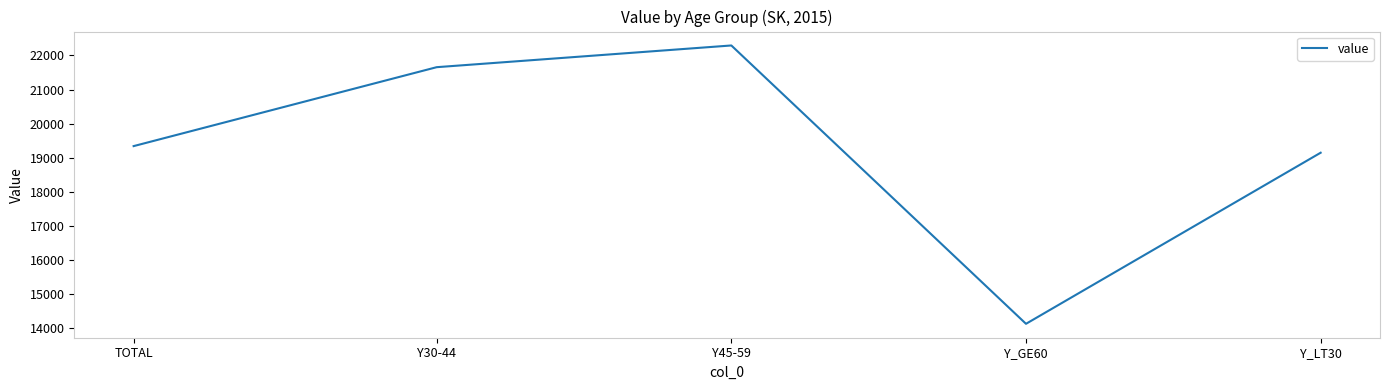

What is the smallest value displayed?

14127